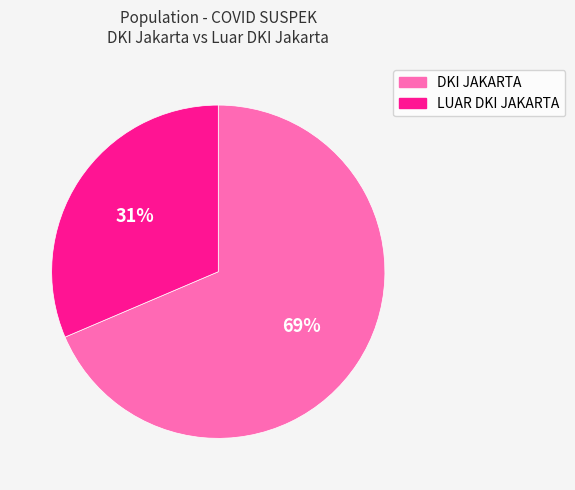

Combined, do DKI JAKARTA and LUAR DKI JAKARTA account for over 50%?

Yes